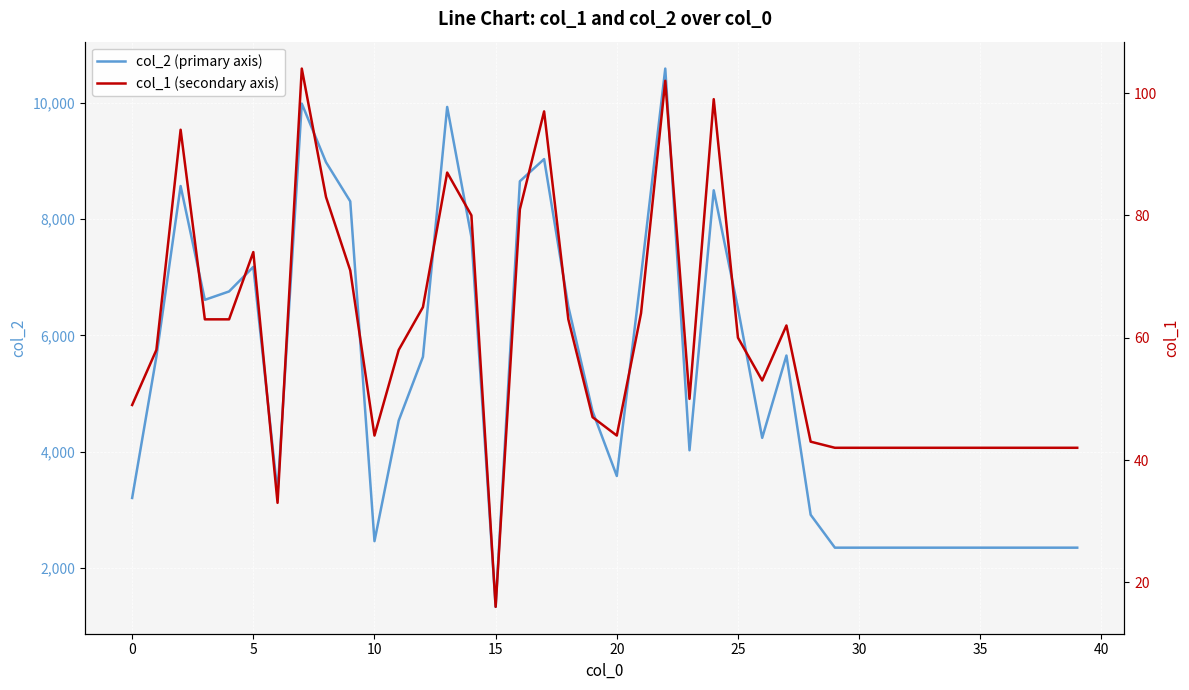

Rank the series by their average value, from highest to lowest.

col_2 (primary axis), col_1 (secondary axis)